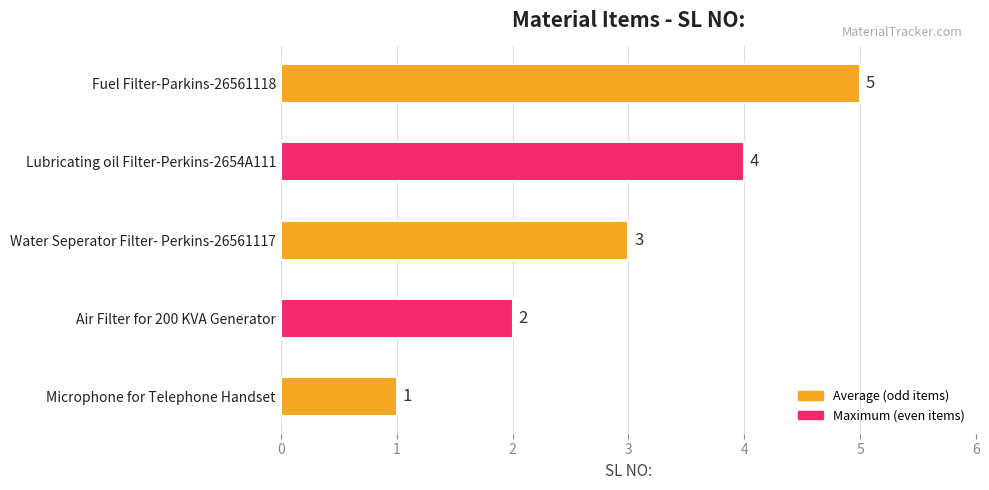

How many bars are there in total?

5